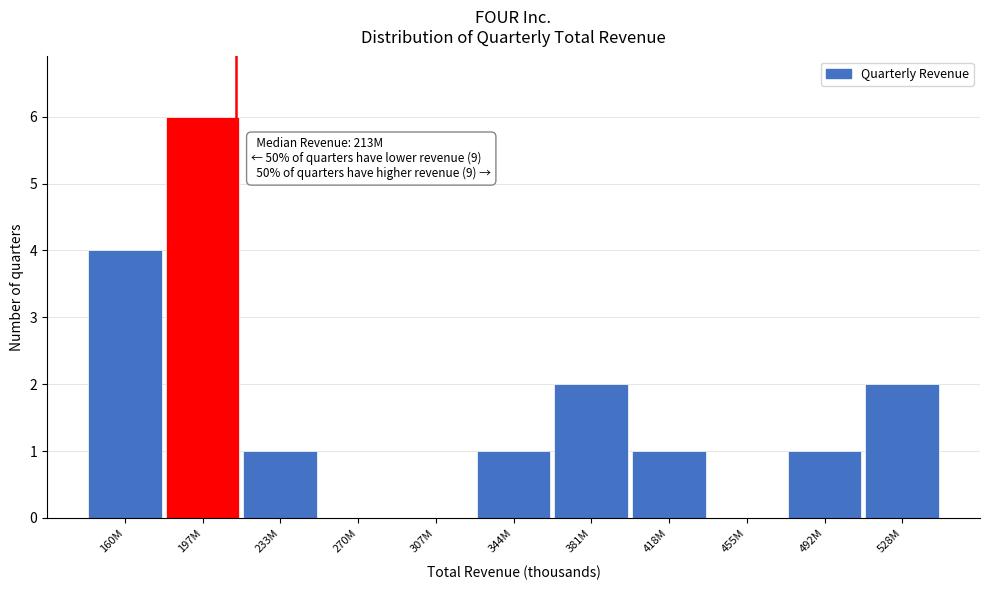

Reading right to left, what are all the values shown in this chart?

528M=2	492M=1	455M=0	418M=1	381M=2	344M=1	307M=0	270M=0	233M=1	197M=6	160M=4